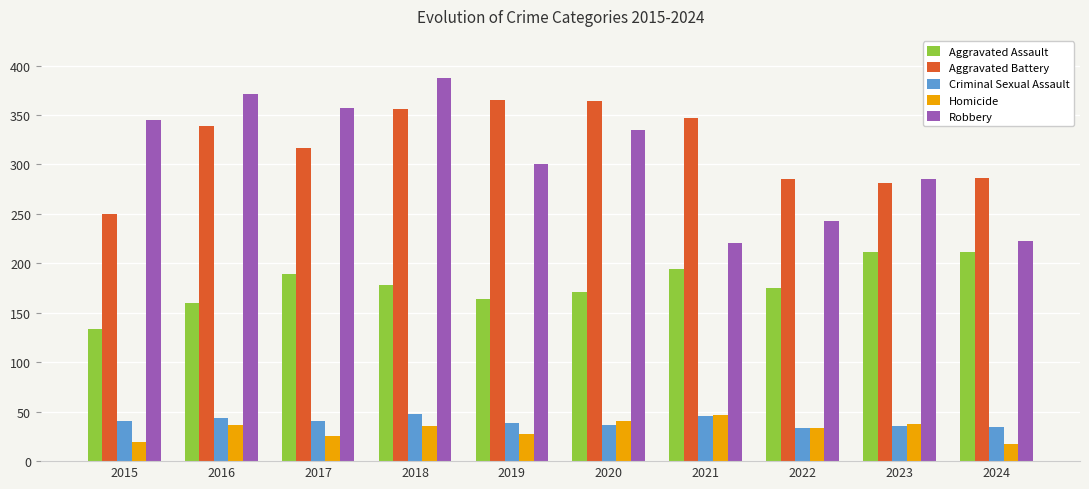

At which label does Homicide first exceed 36?

2016